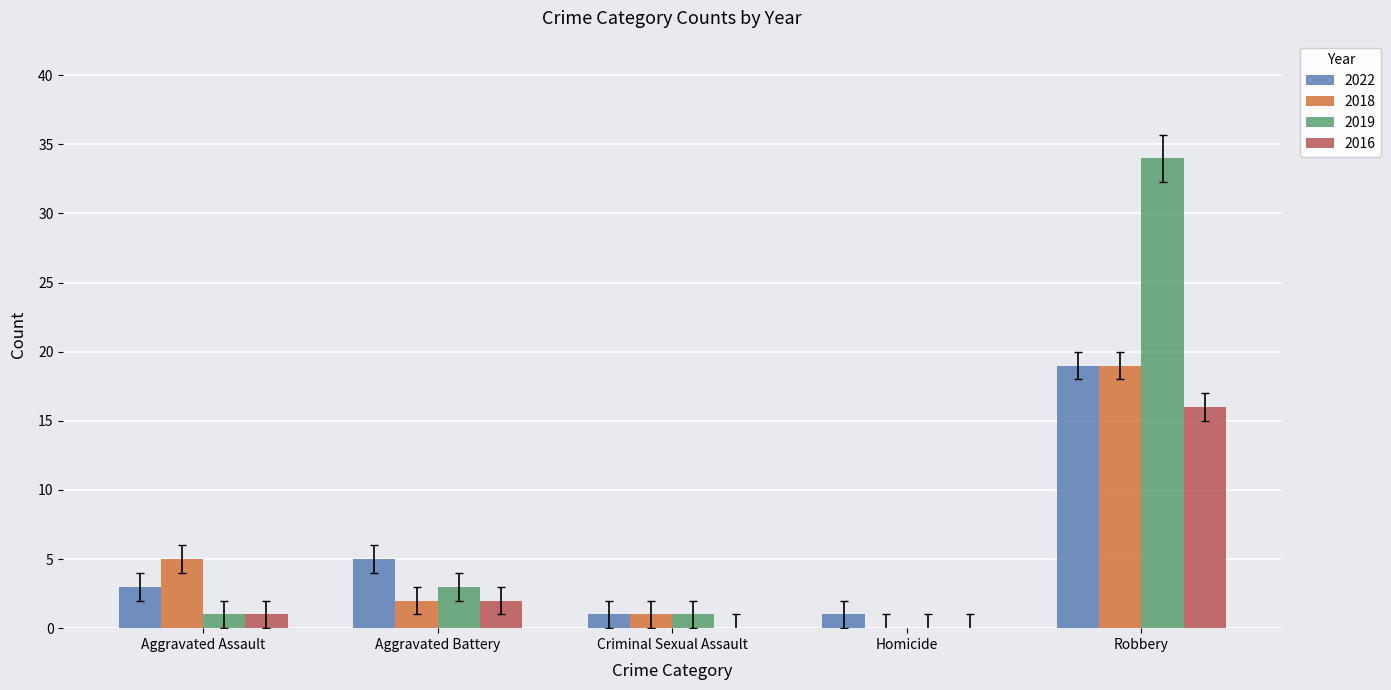

Reading left to right, what are all the values shown in this chart?

2022: Aggravated Assault=3	Aggravated Battery=5	Criminal Sexual Assault=1	Homicide=1	Robbery=19
2018: Aggravated Assault=5	Aggravated Battery=2	Criminal Sexual Assault=1	Homicide=0	Robbery=19
2019: Aggravated Assault=1	Aggravated Battery=3	Criminal Sexual Assault=1	Homicide=0	Robbery=34
2016: Aggravated Assault=1	Aggravated Battery=2	Criminal Sexual Assault=0	Homicide=0	Robbery=16